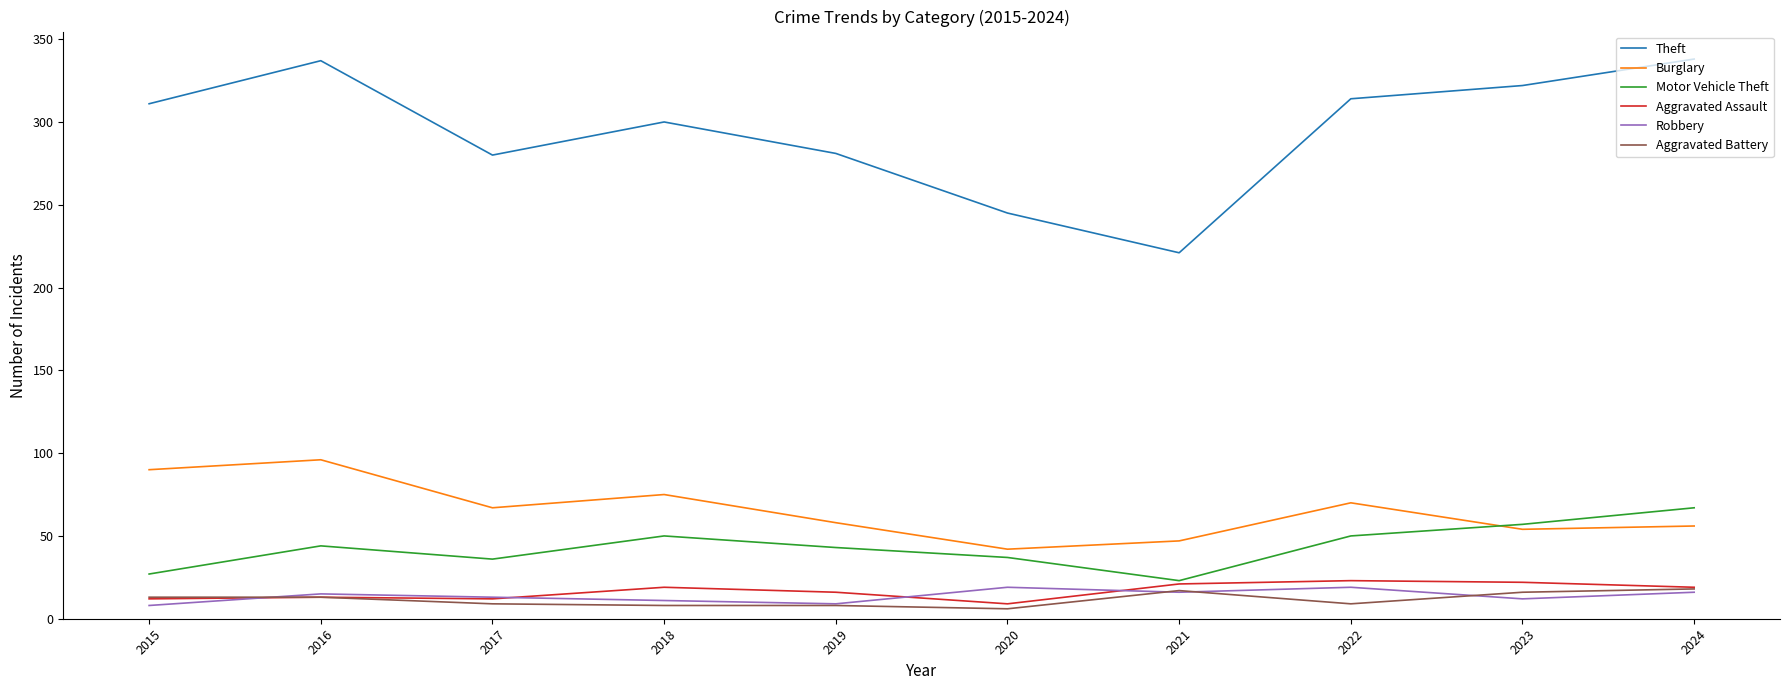

Which series has the widest spread of values?

Theft